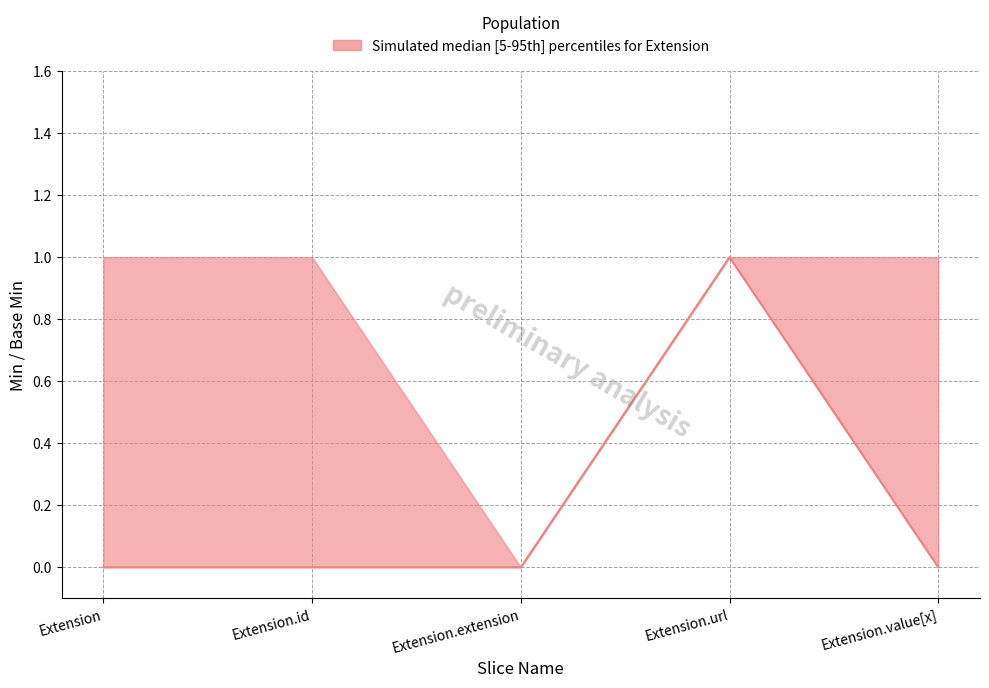

Which category has the highest value across all series?

Extension.url